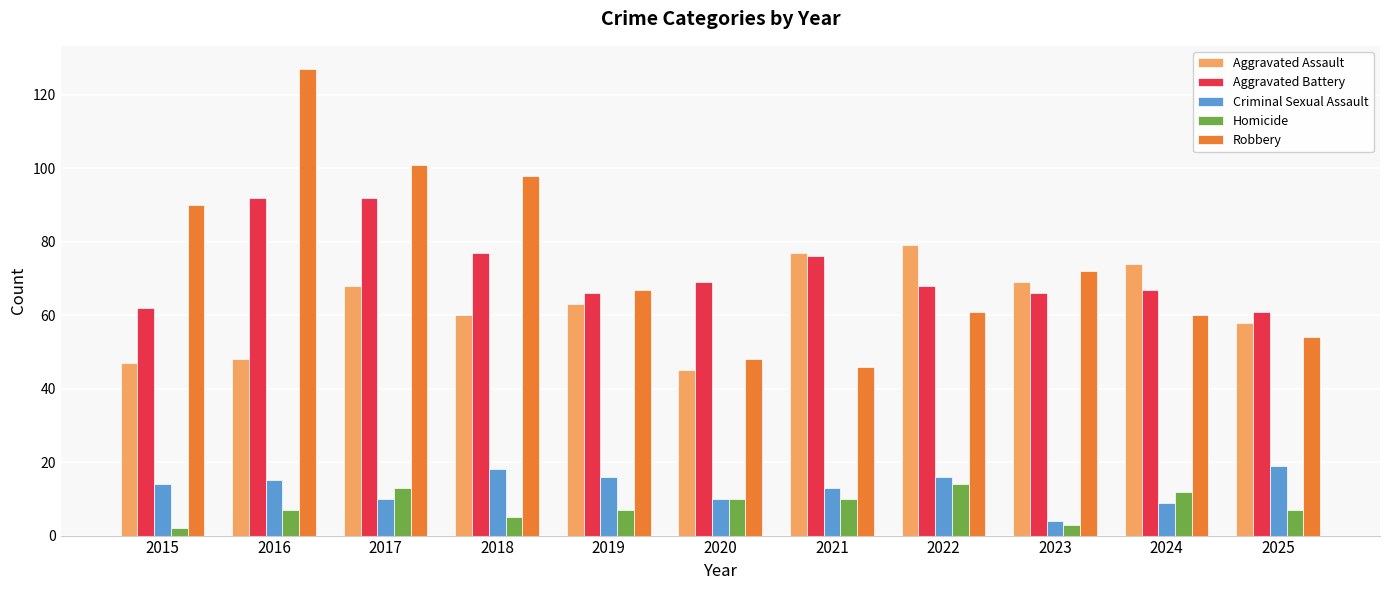

What is the approximate value of Robbery at 2023?

72